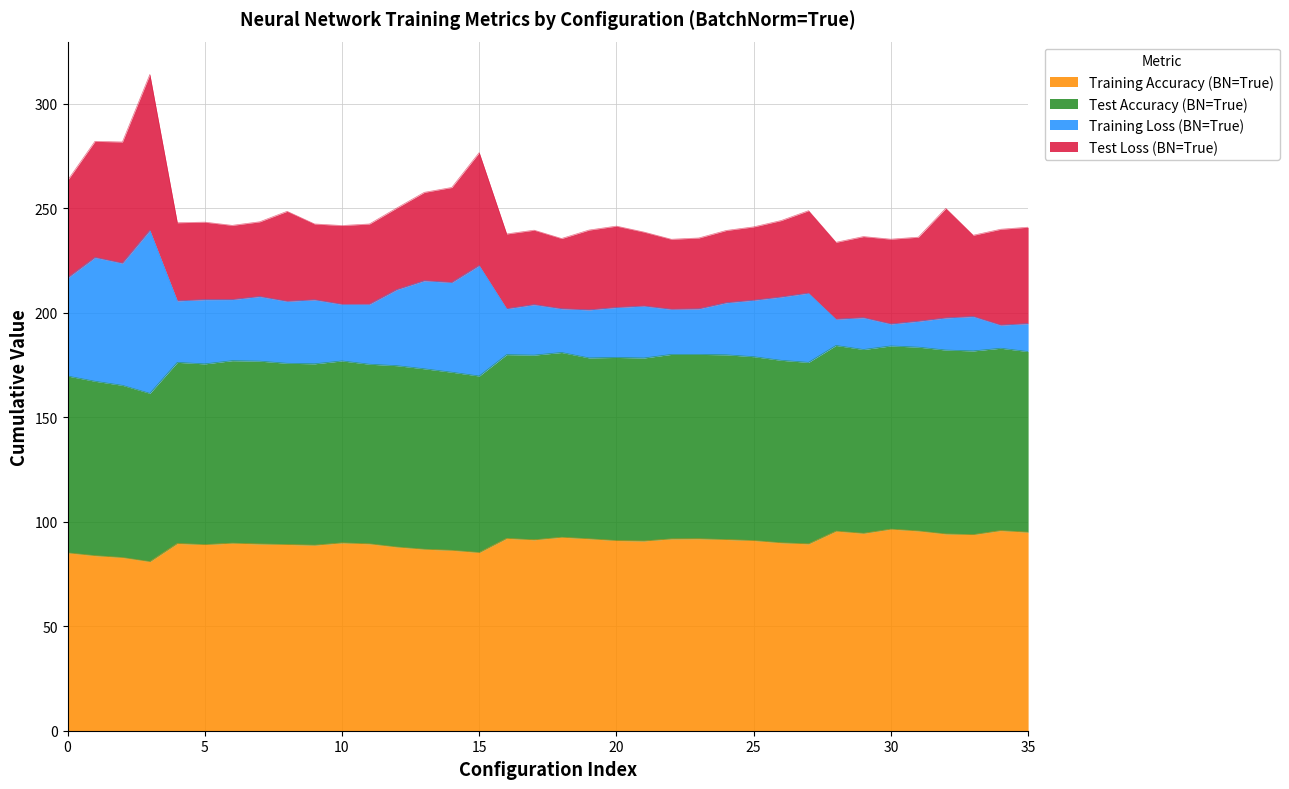

How many interior local valleys does the Training Accuracy (BN=True) series have?

9